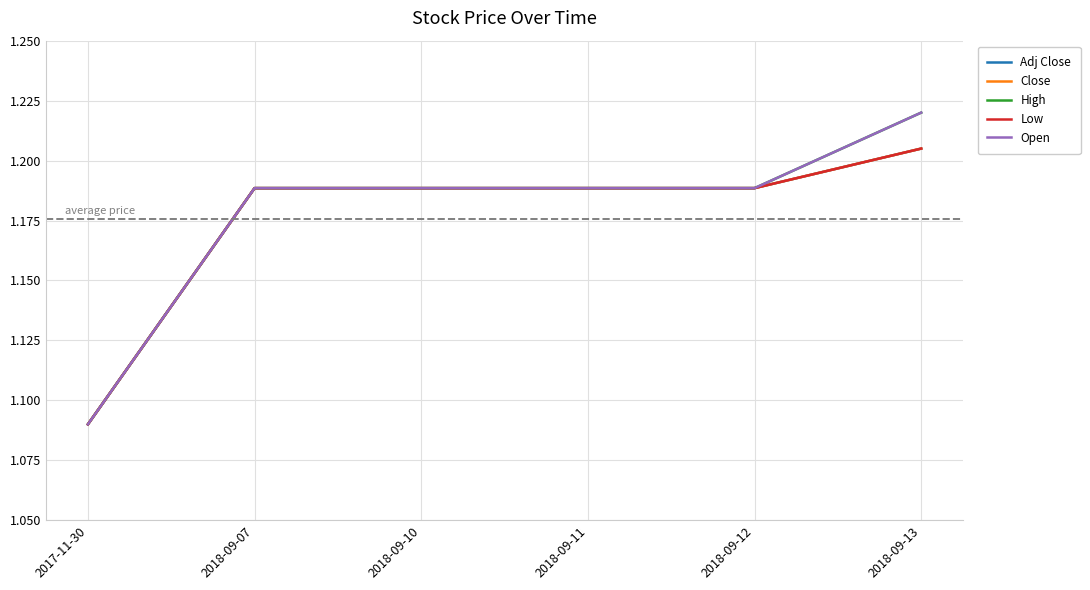

Does the chart have visible grid lines?

Yes